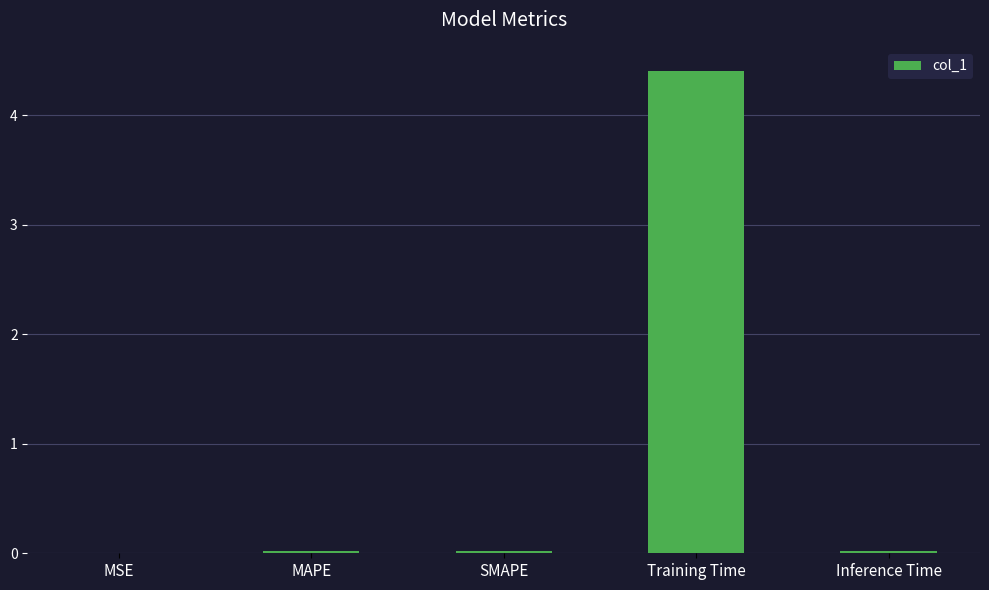

What is the sum of all values?

4.5